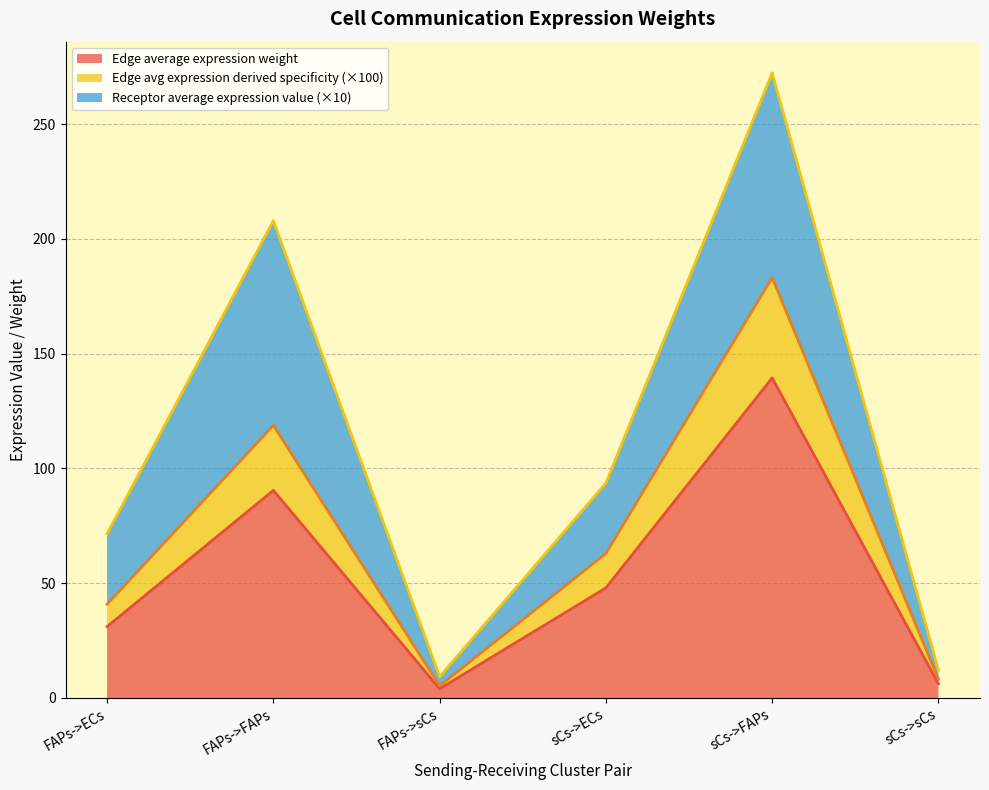

Is it true that Edge average expression weight equals 6.2 at sCs->sCs?

True